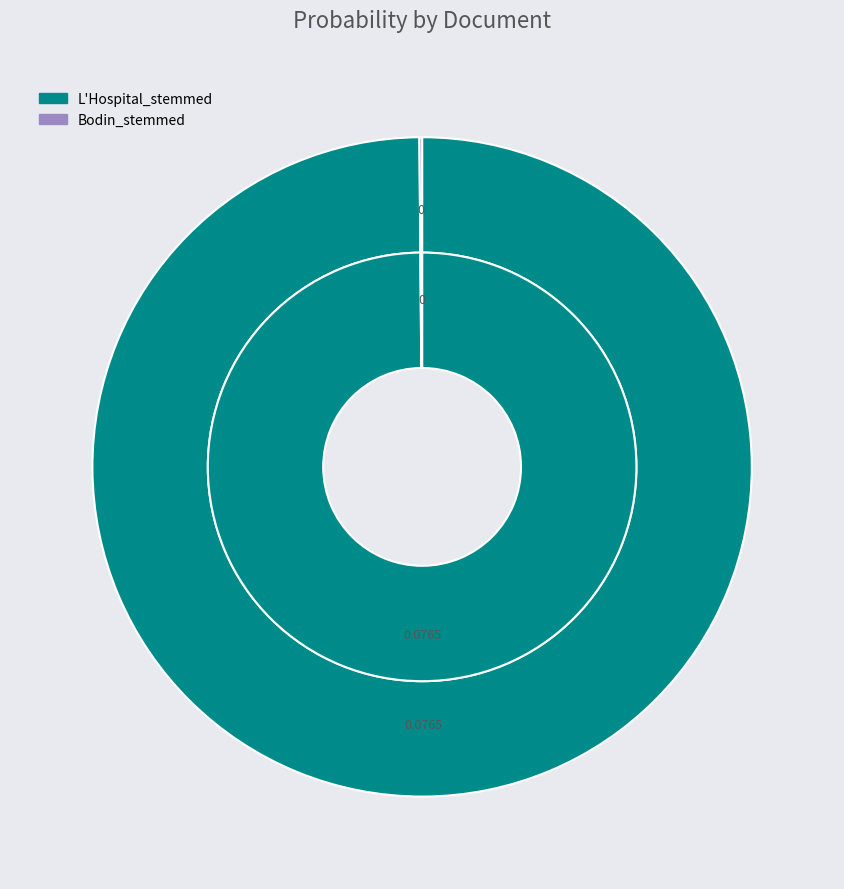

Rank the categories by value from lowest to highest.

Bodin_stemmed, L'Hospital_stemmed